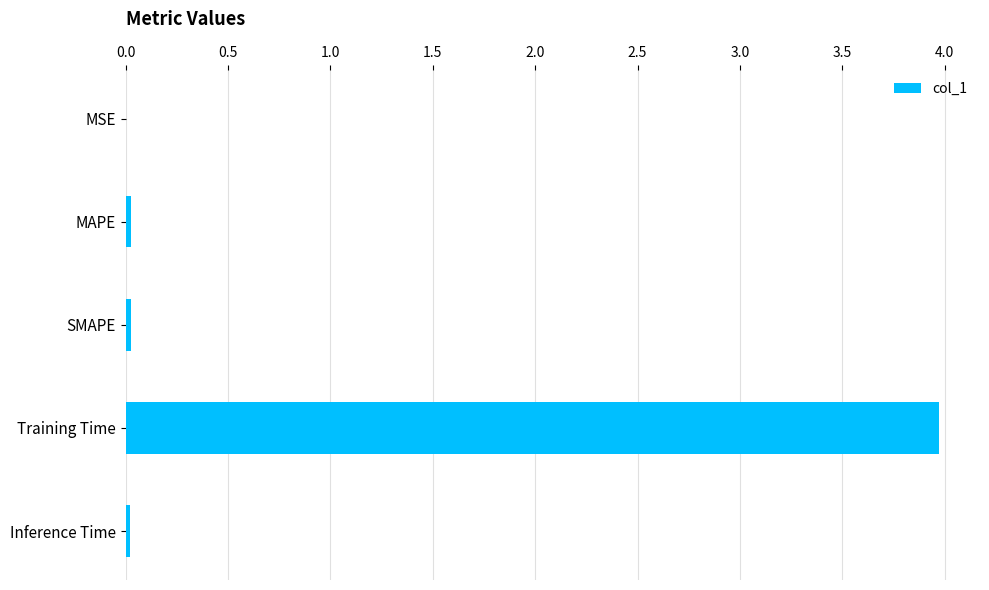

The chart shows a value of 5.4 at Training Time. True or false?

False